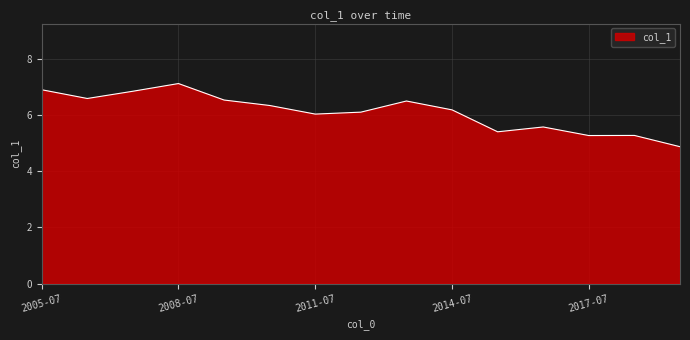

How many distinct data groups are displayed?

1